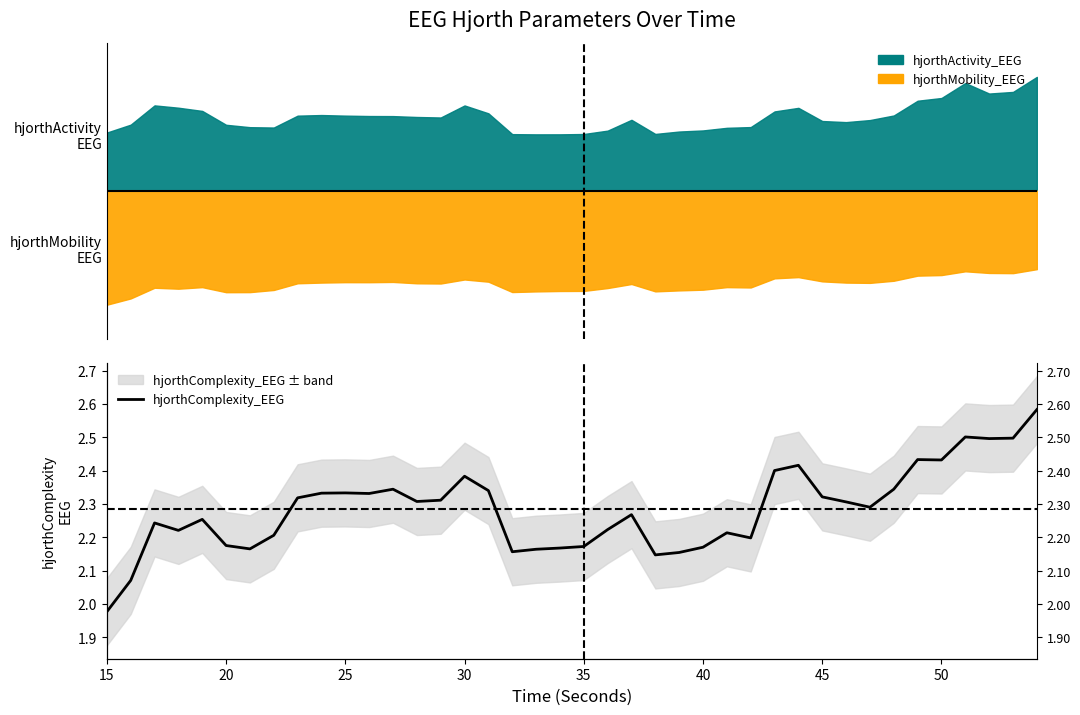

The chart shows a value of 0.7 at 25. True or false?

False